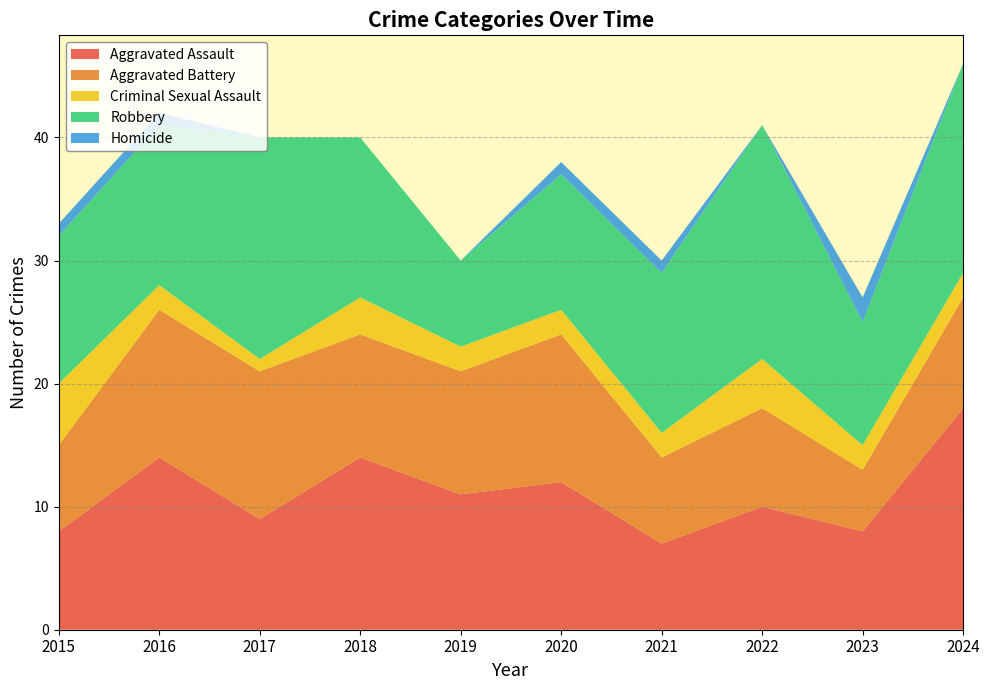

Reading left to right, list all the values displayed in this chart.

Aggravated Assault: 2015=8	2016=14	2017=9	2018=14	2019=11	2020=12	2021=7	2022=10	2023=8	2024=18
Aggravated Battery: 2015=7	2016=12	2017=12	2018=10	2019=10	2020=12	2021=7	2022=8	2023=5	2024=9
Criminal Sexual Assault: 2015=5	2016=2	2017=1	2018=3	2019=2	2020=2	2021=2	2022=4	2023=2	2024=2
Robbery: 2015=12	2016=13	2017=18	2018=13	2019=7	2020=11	2021=13	2022=19	2023=10	2024=17
Homicide: 2015=1	2016=1	2017=0	2018=0	2019=0	2020=1	2021=1	2022=0	2023=2	2024=0